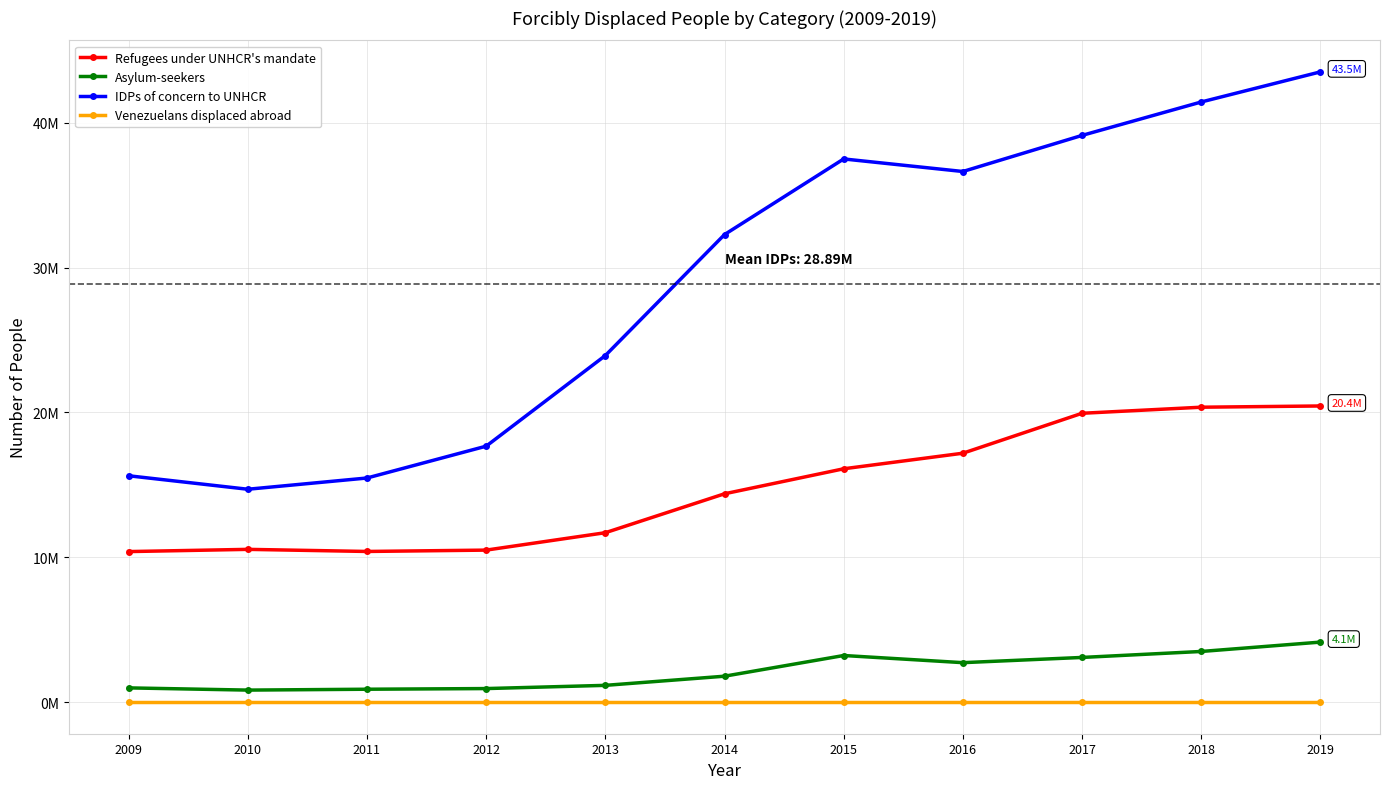

Is this an area chart (filled region under the line)?

No